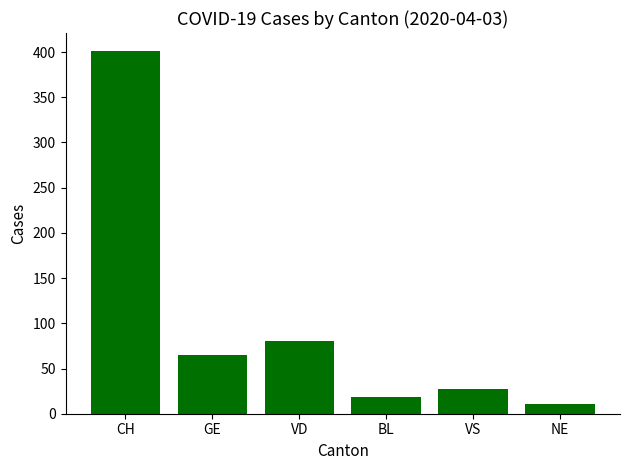

List the labels in order of value, largest first.

CH, VD, GE, VS, BL, NE